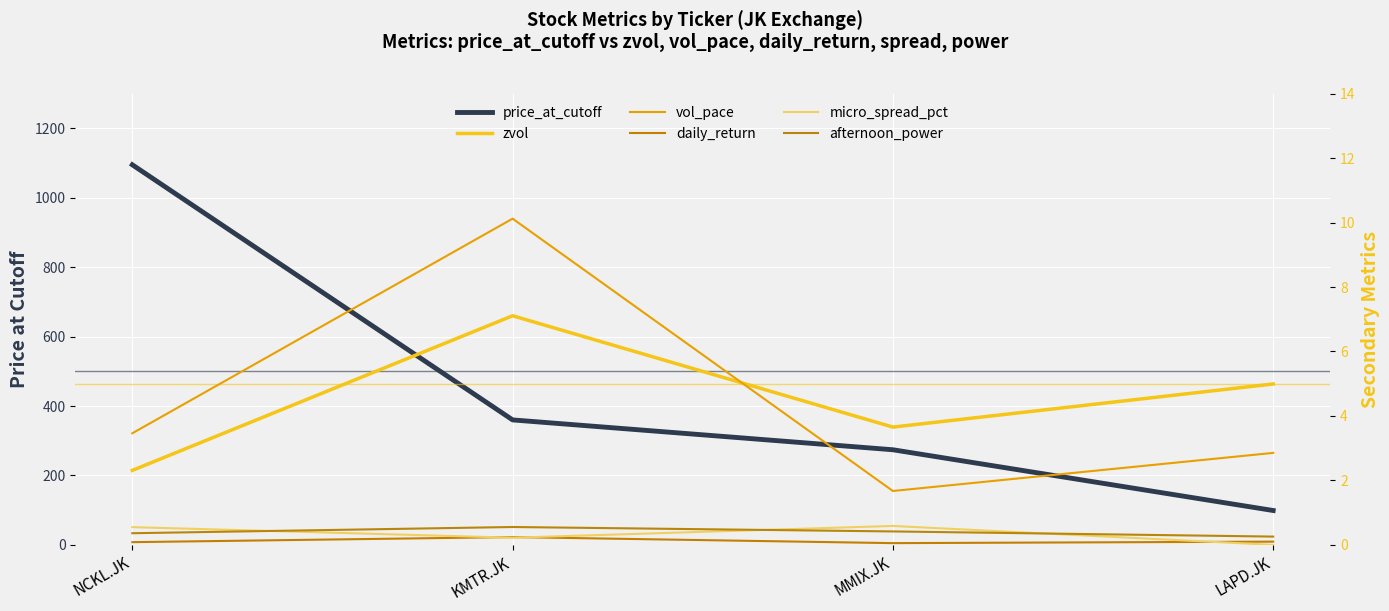

Between LAPD.JK and KMTR.JK, which is larger?

KMTR.JK